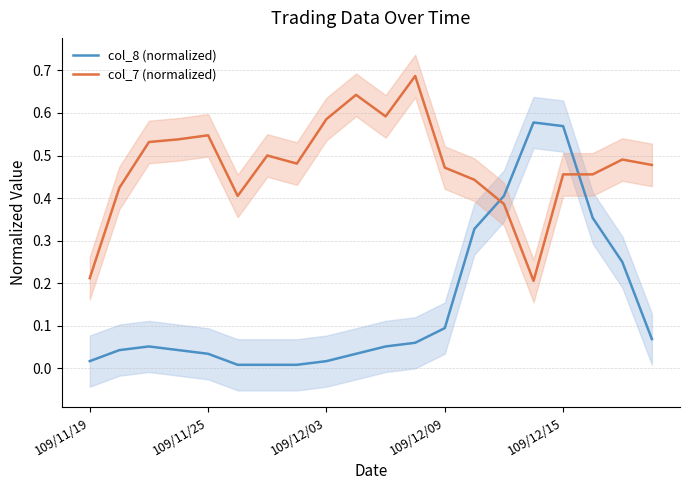

Read the col_7 (normalized) value at 7.

0.5